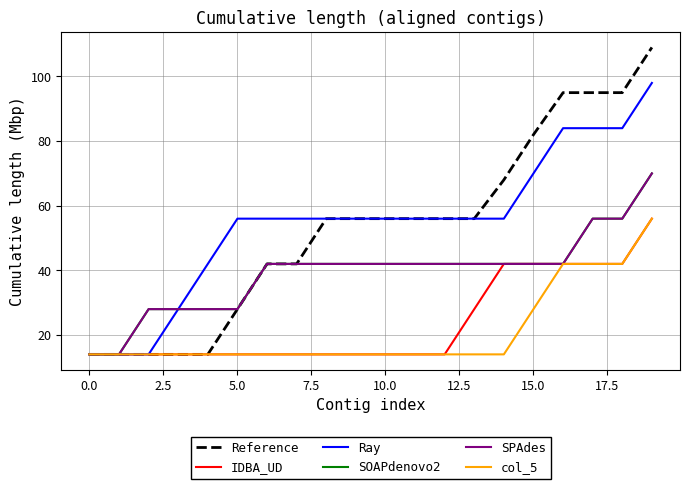

What is the lowest value of the col_5 series?

14